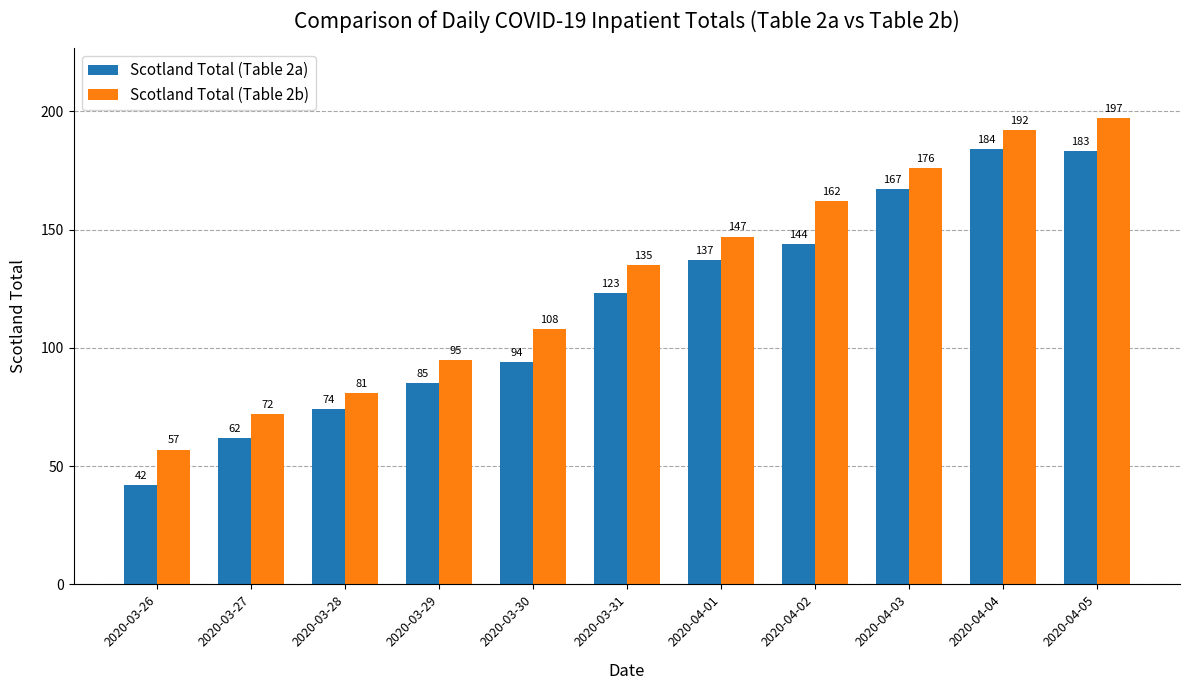

What is the difference between the maximum and minimum values in the Scotland Total (Table 2b) series?

140